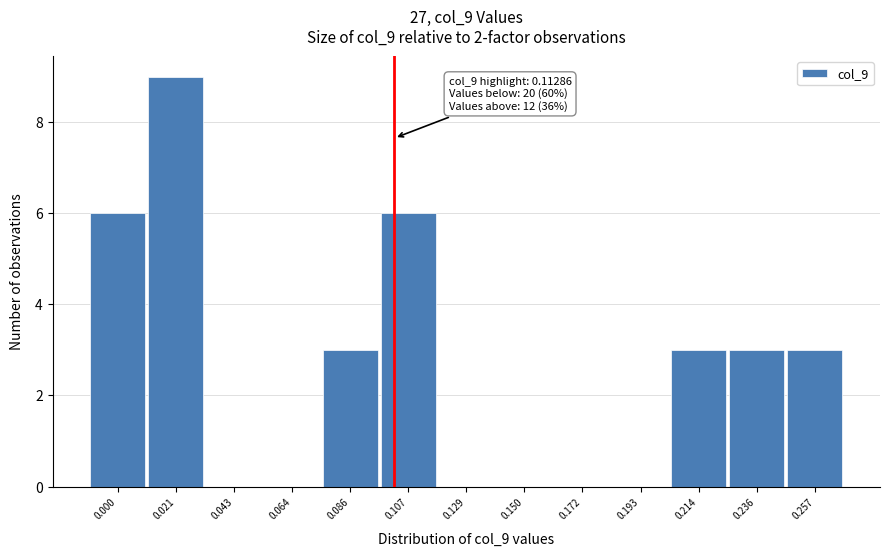

Reading right to left, what are all the values shown in this chart?

0.257=3	0.236=3	0.214=3	0.193=0	0.172=0	0.150=0	0.129=0	0.107=6	0.086=3	0.064=0	0.043=0	0.021=9	0.000=6